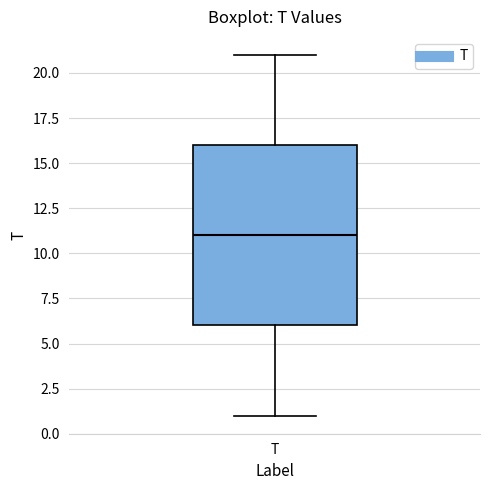

Read this box plot against the y-axis: the position of the median line, the range covered by the box, and the ends of both whiskers. The values are not printed on the chart, so give them approximately, as read against the axis.

median 11, box 6 to 16, whiskers 1 to 21